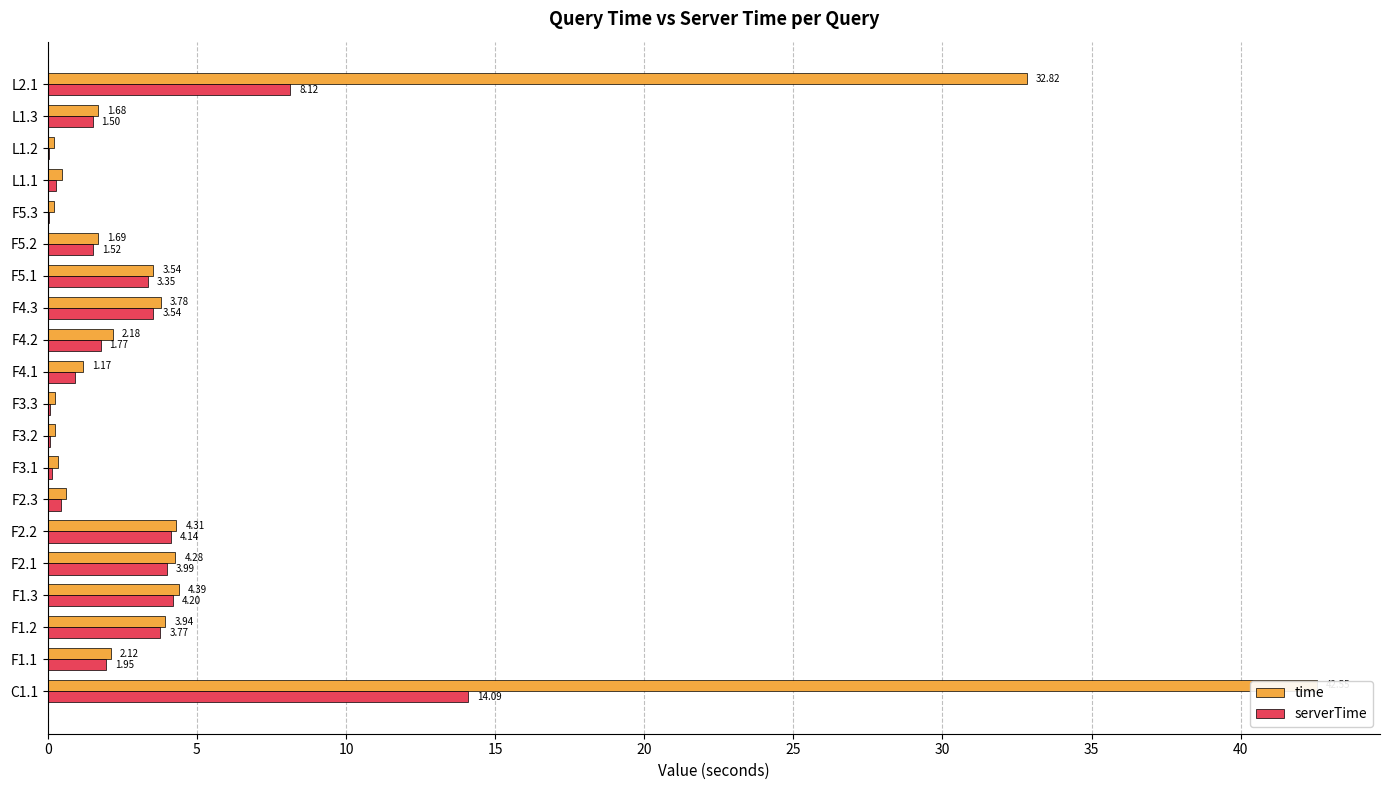

Reading right to left, list all the values displayed in this chart.

time: 32.8	1.7	0.2	0.5	0.2	1.7	3.5	3.8	2.2	1.2	0.2	0.2	0.4	0.6	4.3	4.3	4.4	3.9	2.1	42.5
serverTime: 8.1	1.5	0.0	0.3	0.0	1.5	3.3	3.5	1.8	0.9	0.1	0.1	0.2	0.4	4.1	4.0	4.2	3.8	2.0	14.1